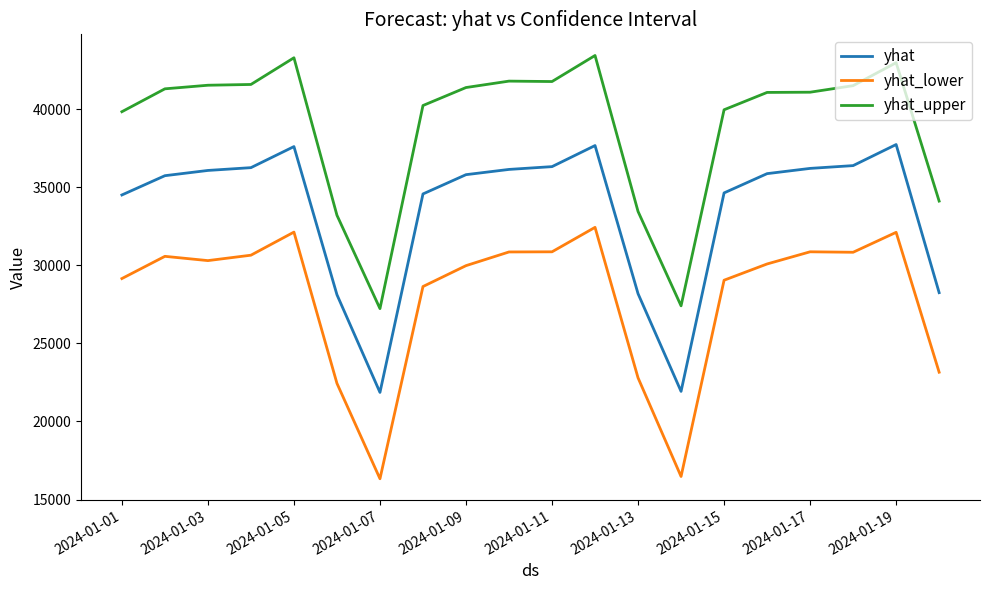

What is the minimum value for yhat_lower?

16330.6